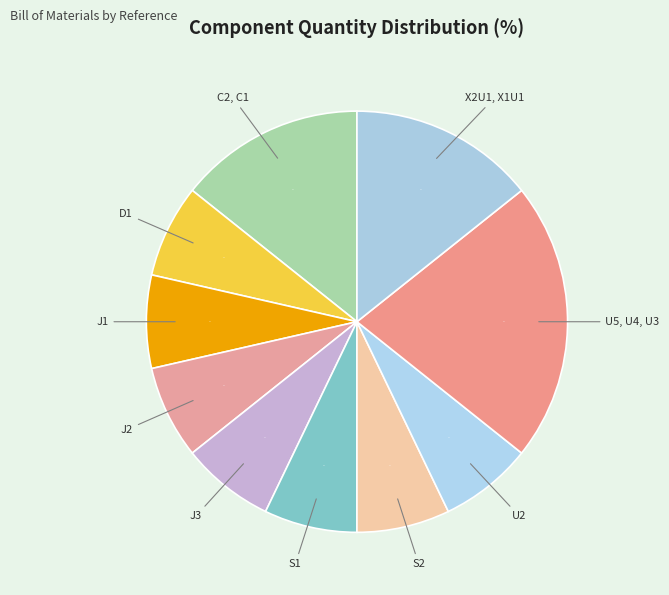

Combined, do J1 and S1 account for over 50%?

No